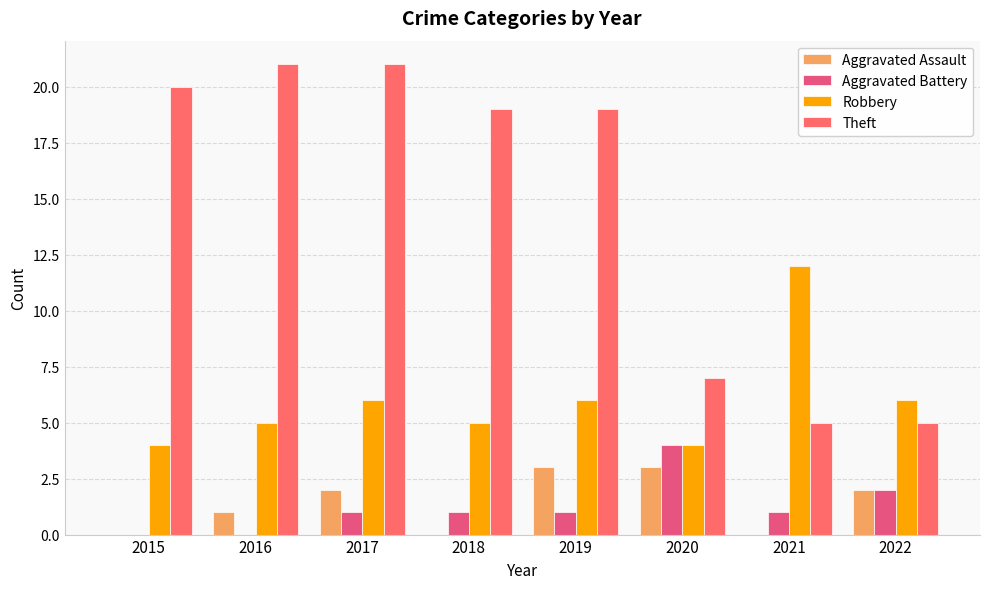

List the series in order of their peak value, lowest first.

Aggravated Assault, Aggravated Battery, Robbery, Theft